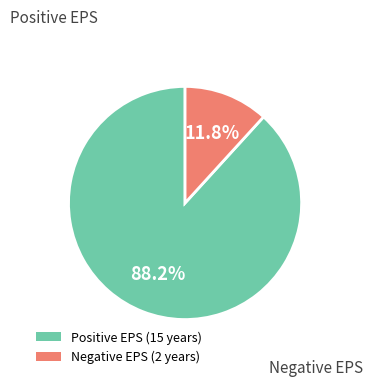

Is there a majority slice in this chart?

Yes